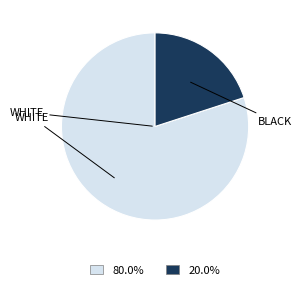

Is there a majority slice in this chart?

Yes